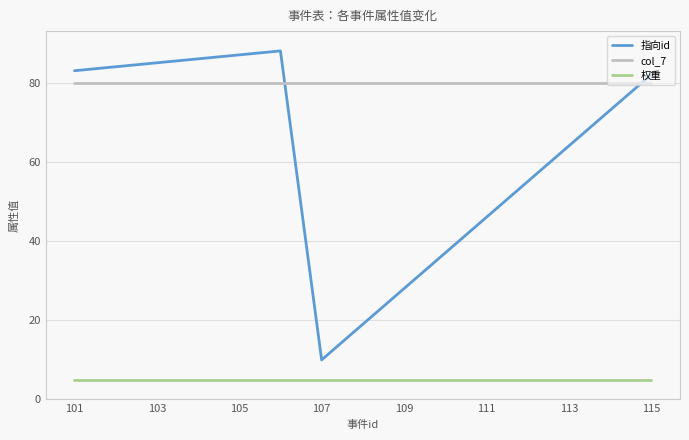

What are all the series names shown in the legend?

指向id, col_7, 权重